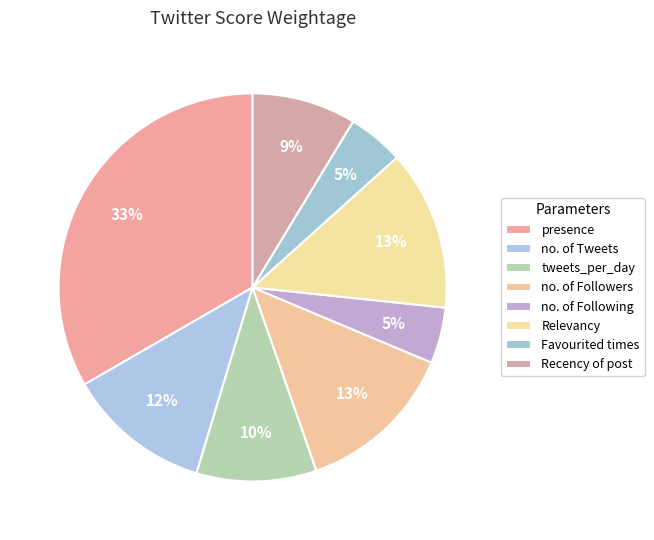

How many segments does this pie chart have?

8